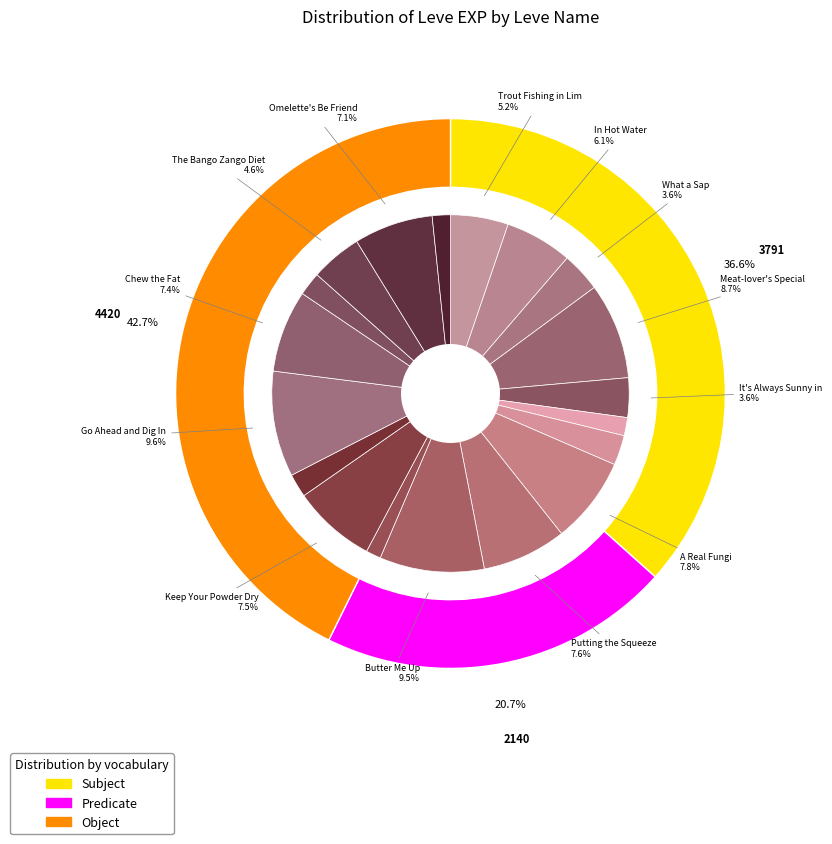

Between What a Sap and Trout Fishing in Limsa, which is larger?

Trout Fishing in Limsa